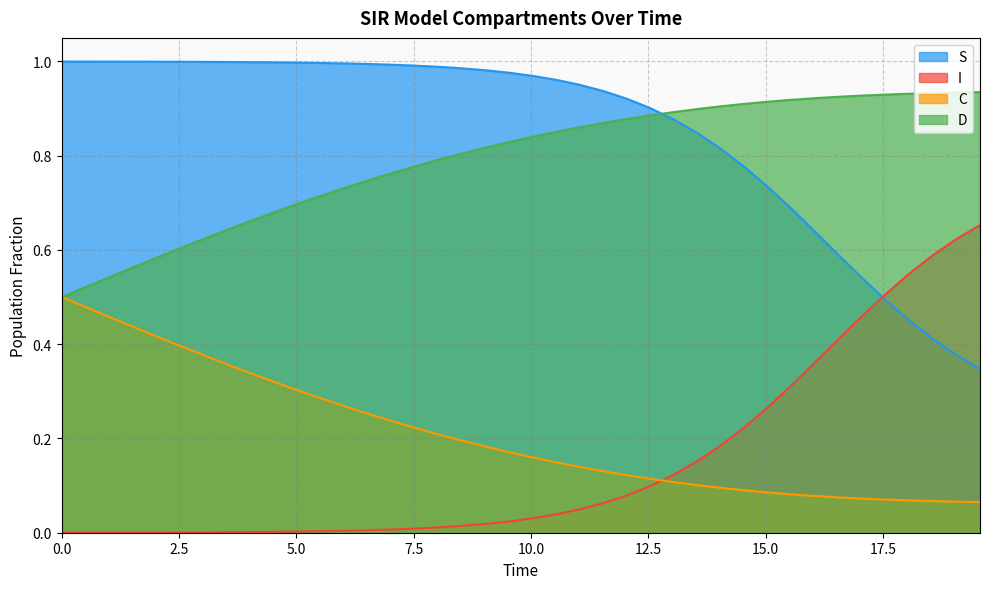

Rank the series by their maximum value, from lowest to highest.

C, I, D, S